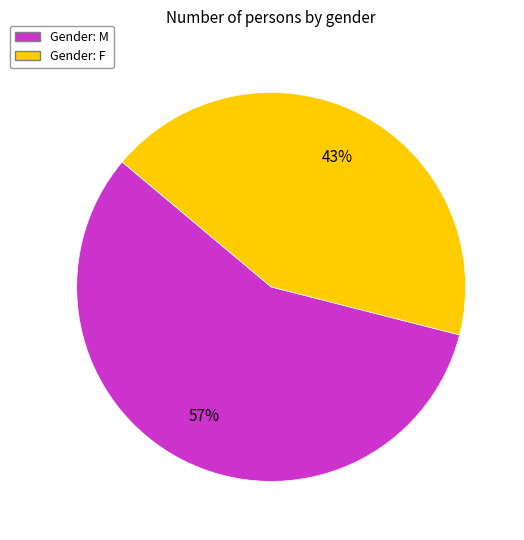

To the nearest percent, what is the average slice percentage?

50%